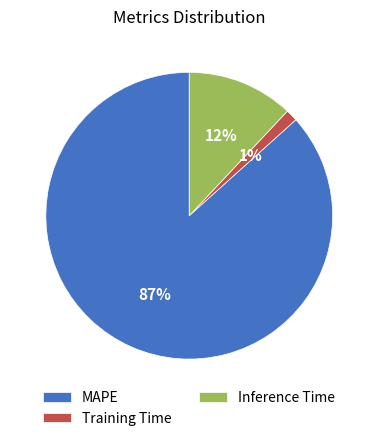

Do MAPE and Inference Time together represent more than half of the pie?

Yes